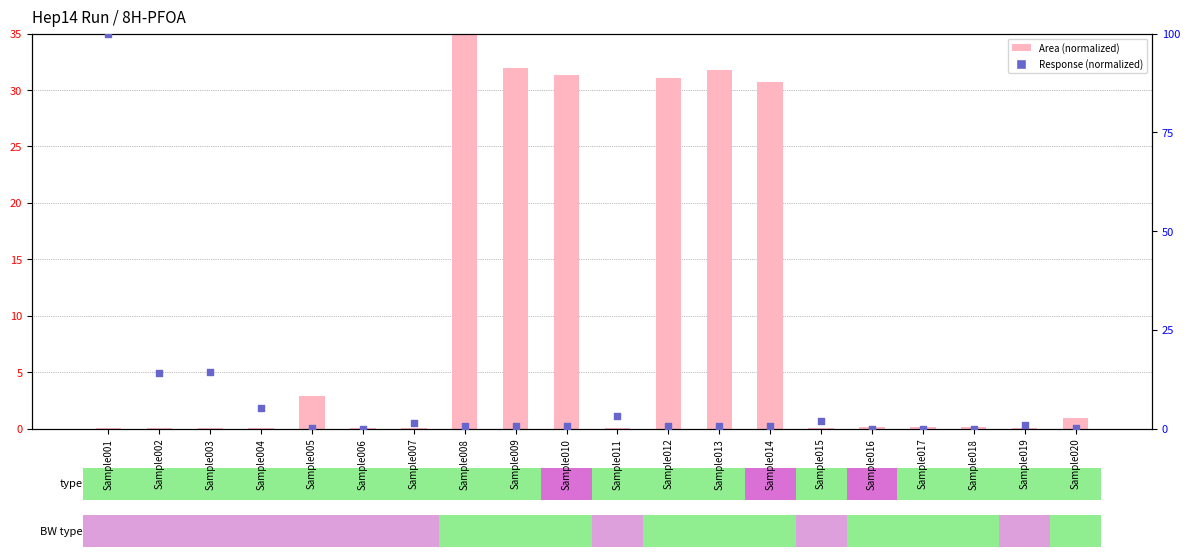

What are all the series names shown in the legend?

Area (normalized), Response (normalized)